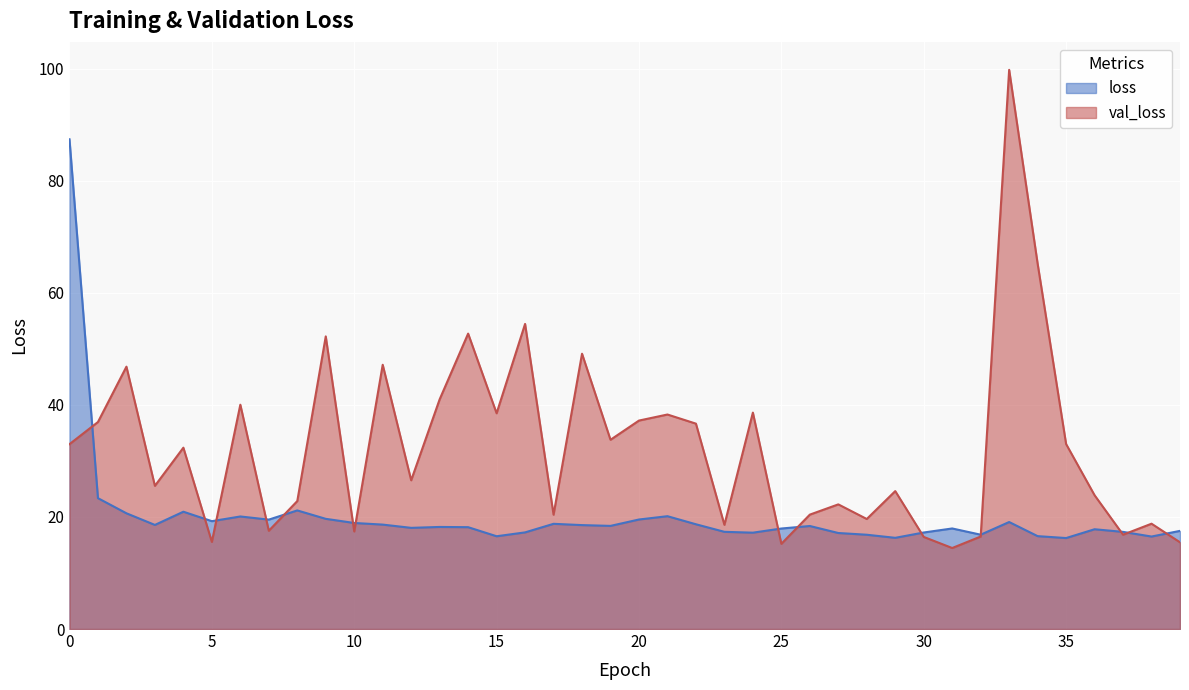

What is the difference between the loss values at 33 and 16?

1.9